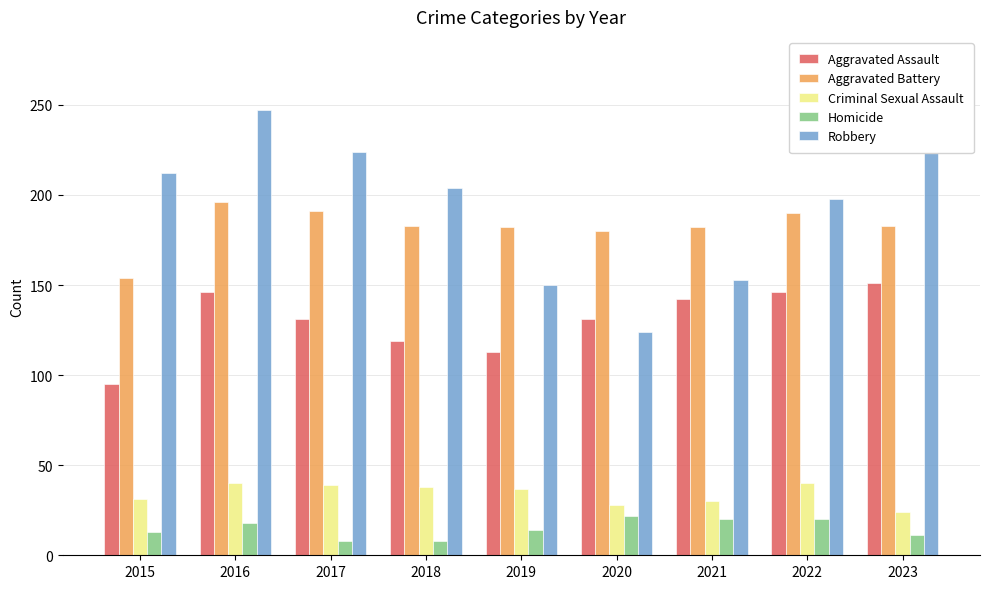

What value does the Aggravated Assault series have at 2015, to the nearest 10?

100